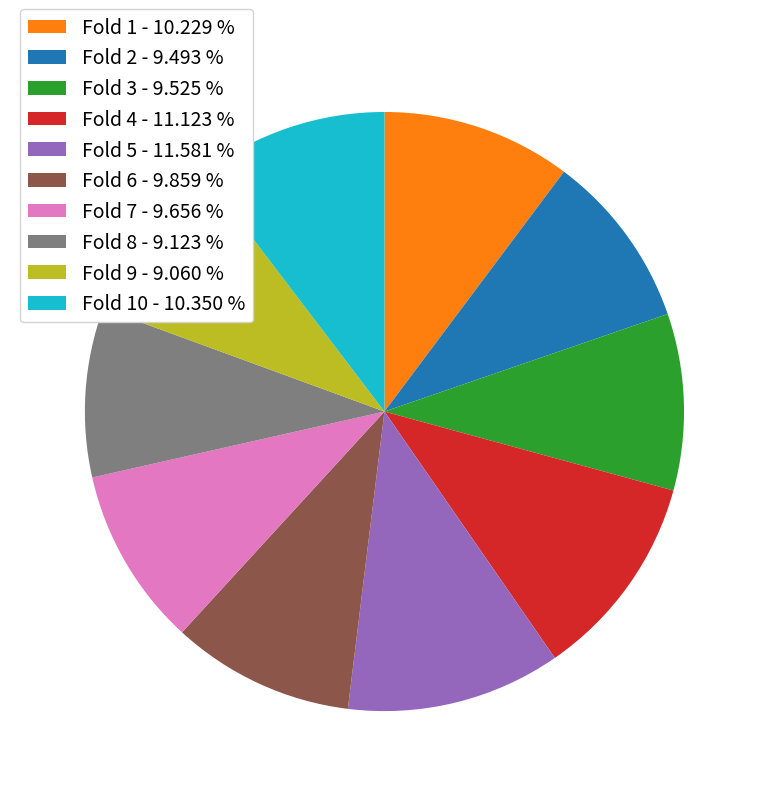

Does any single category account for the majority?

No